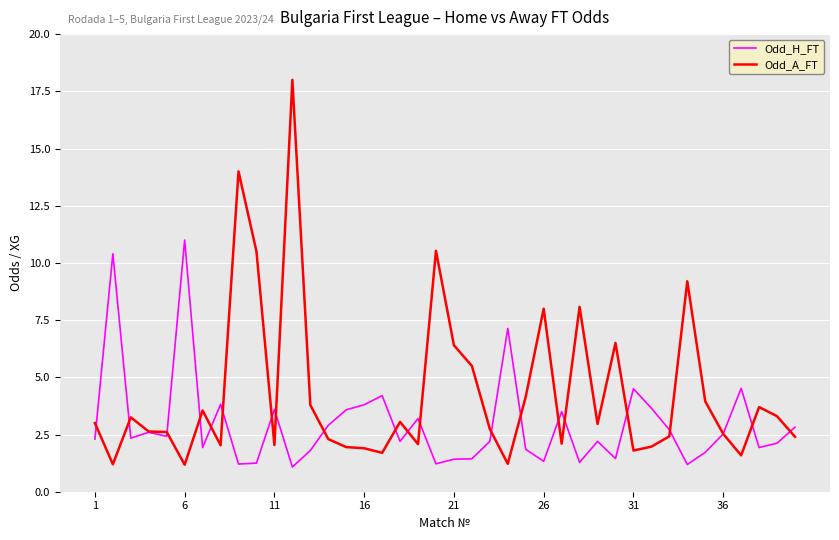

Rank the series by their average value, from lowest to highest.

Odd_H_FT, Odd_A_FT